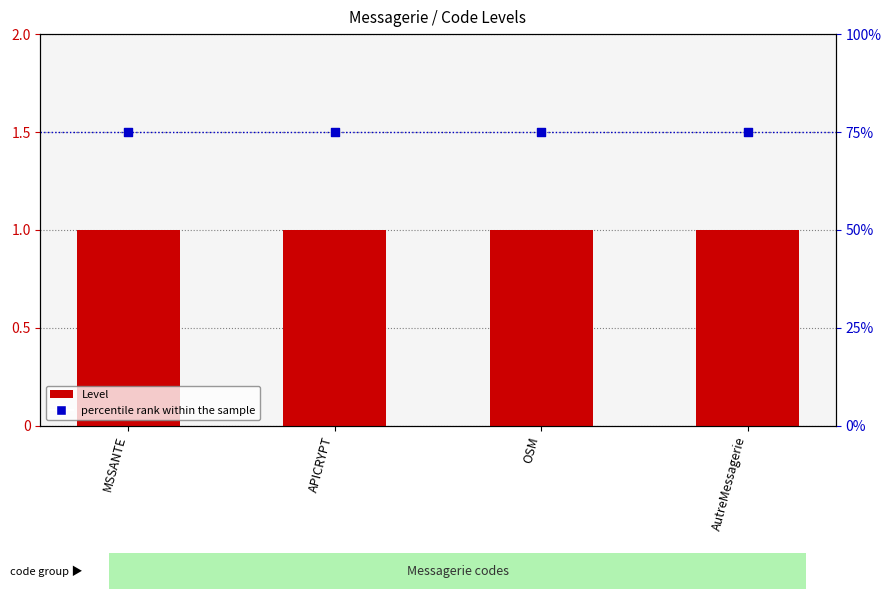

Which series contains the lowest Y value?

Level